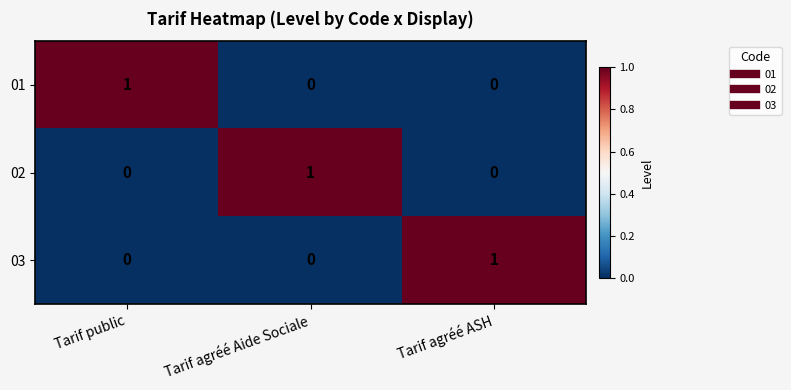

Reading left to right, what are all the values shown in this chart?

01: Tarif public=1	Tarif agréé Aide Sociale=0	Tarif agréé ASH=0
02: Tarif public=0	Tarif agréé Aide Sociale=1	Tarif agréé ASH=0
03: Tarif public=0	Tarif agréé Aide Sociale=0	Tarif agréé ASH=1